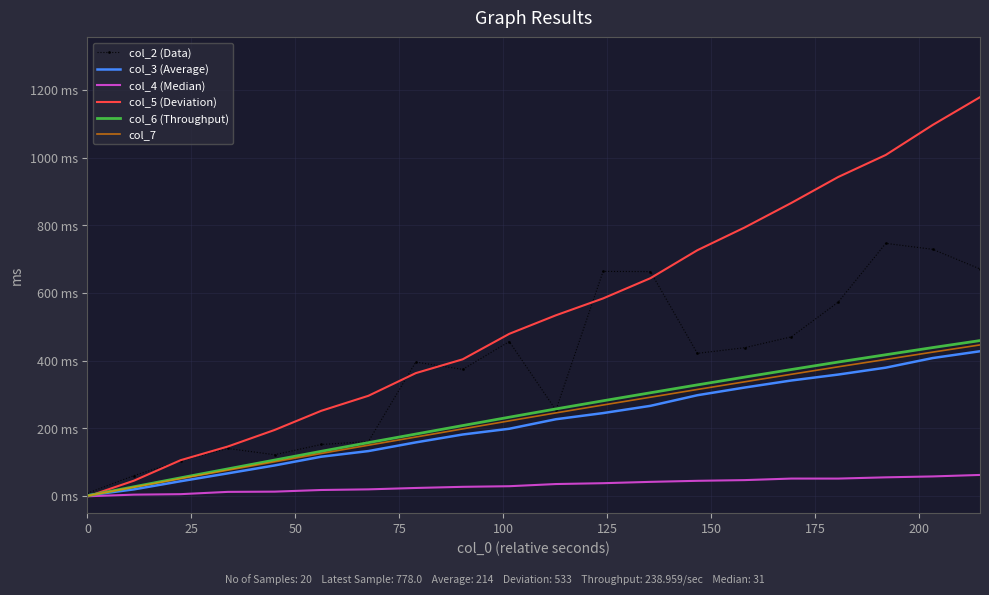

What are all the series names shown in the legend?

col_2 (Data), col_3 (Average), col_4 (Median), col_5 (Deviation), col_6 (Throughput), col_7